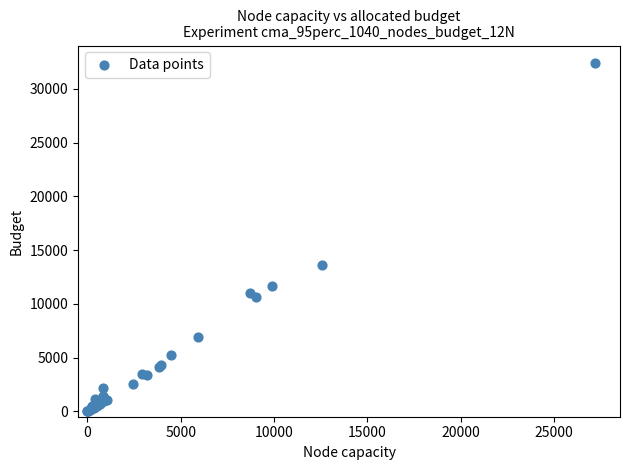

What Y value in the scatter plot is closest to 16213?

13617